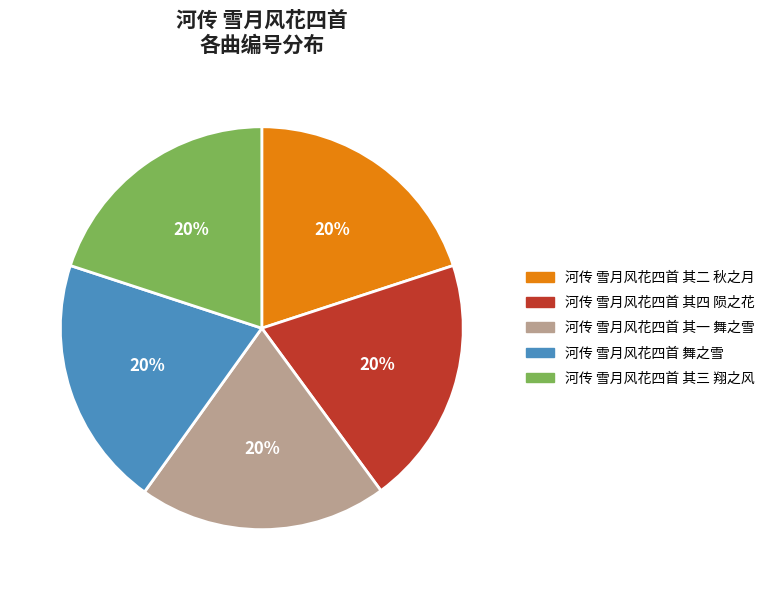

How many slices are in this pie chart?

5